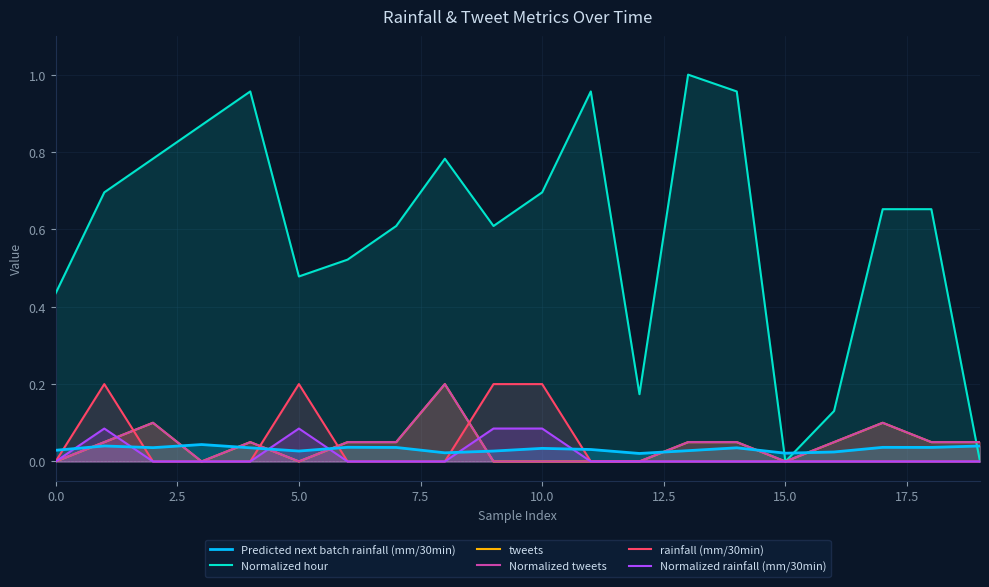

What is the maximum value shown in the chart?

1.0